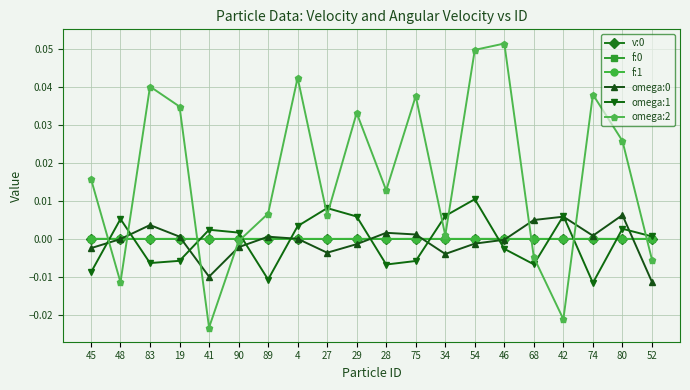

Does the chart have visible grid lines?

Yes